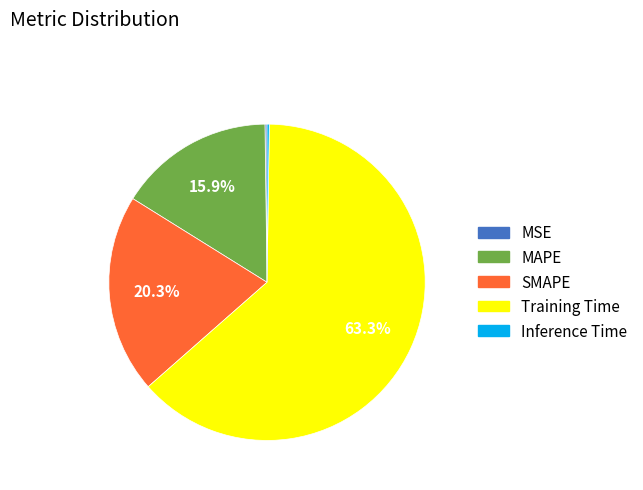

To the nearest percent, what is the average slice percentage?

20%